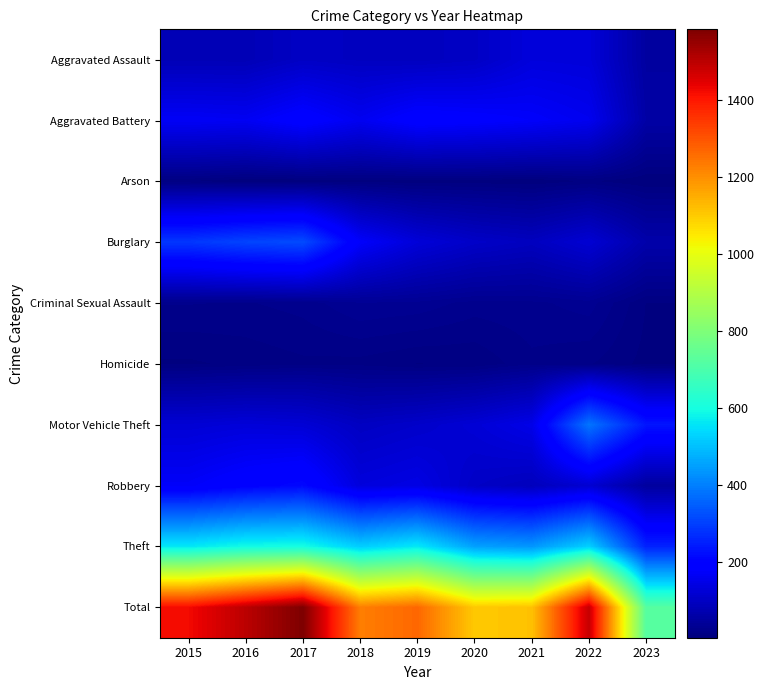

How many series are shown in this chart?

10